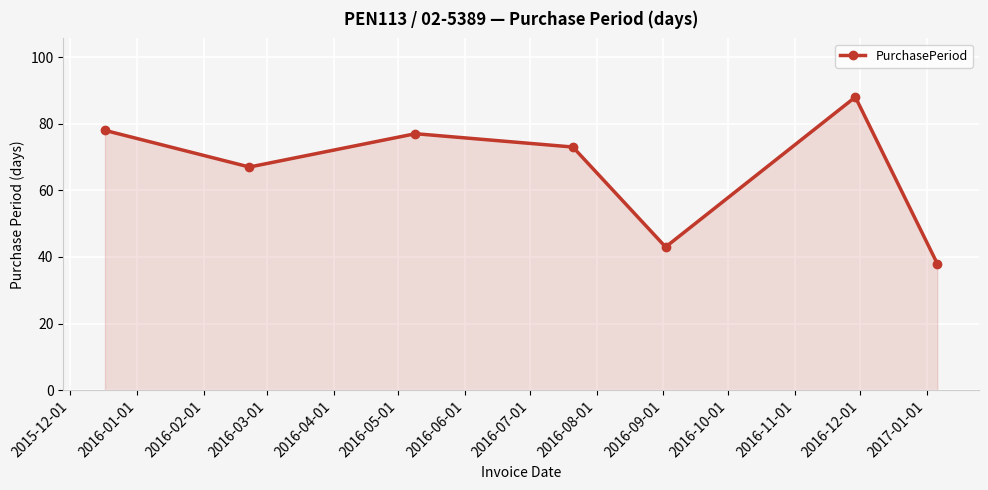

What is the average value?

66